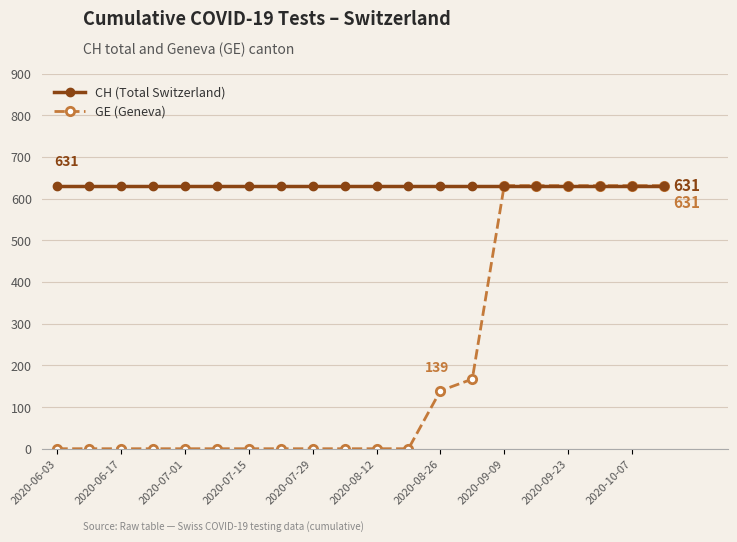

Which series has the largest total across all categories?

CH (Total Switzerland)